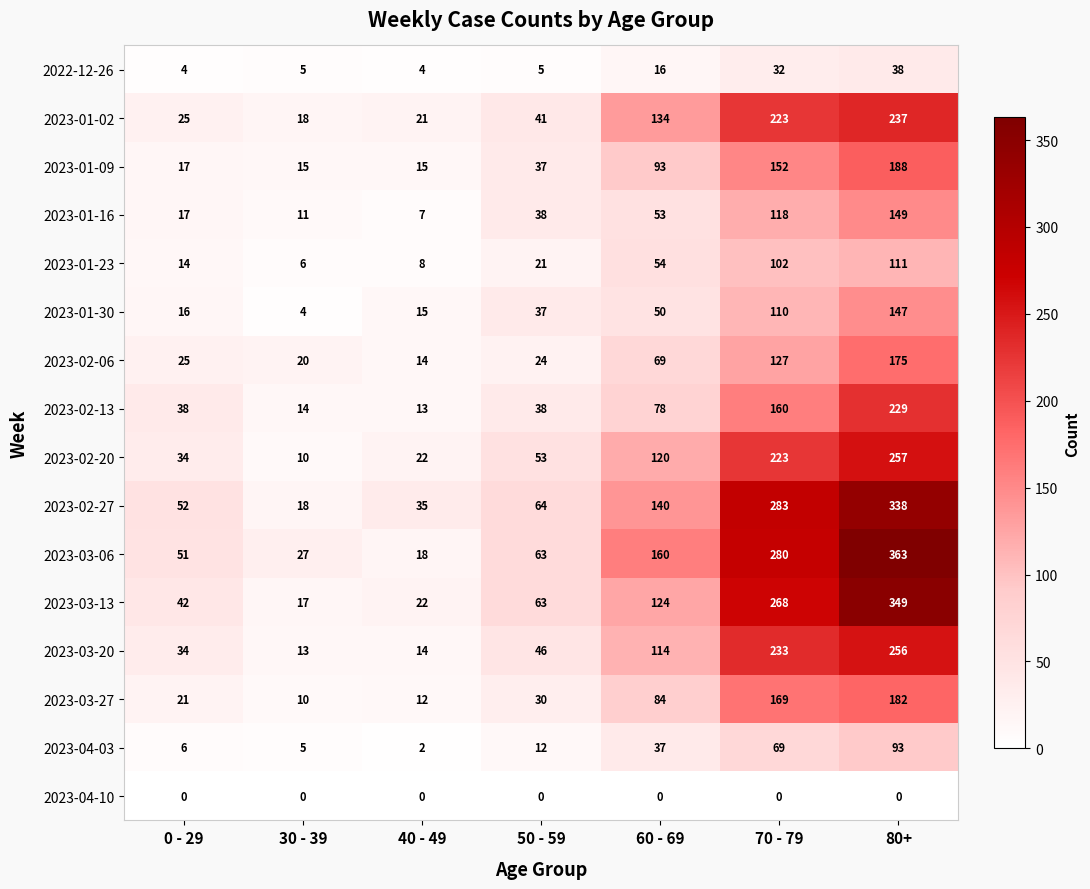

At which category is the sum across all series the highest?

80+